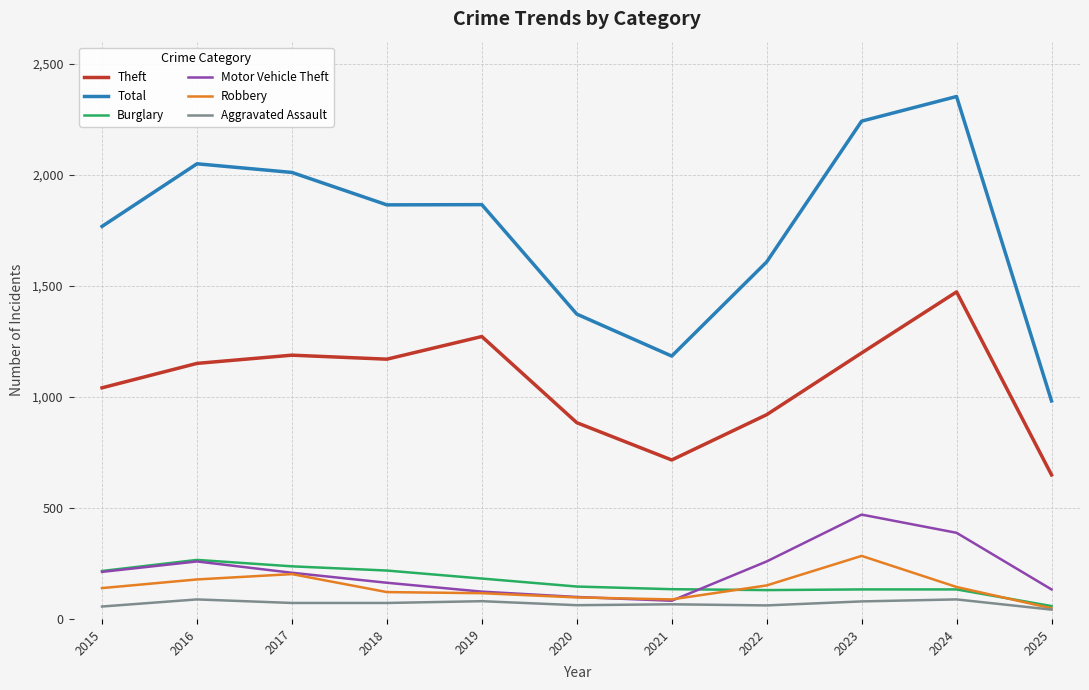

True or false: Theft has a value of 1041 at 2015.

True